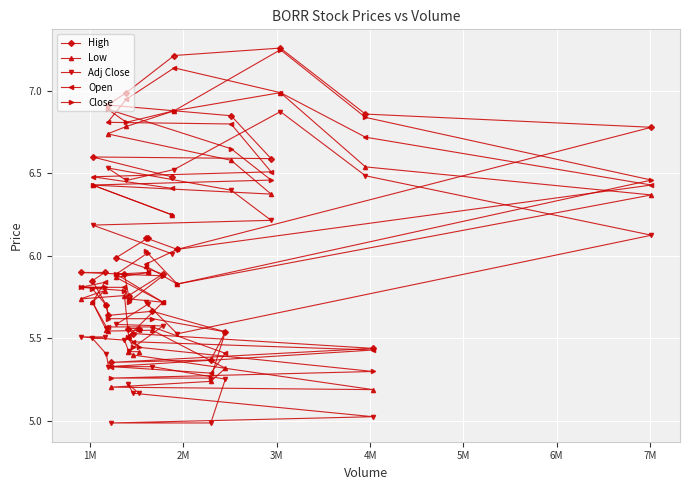

Which series has the largest total across all categories?

High